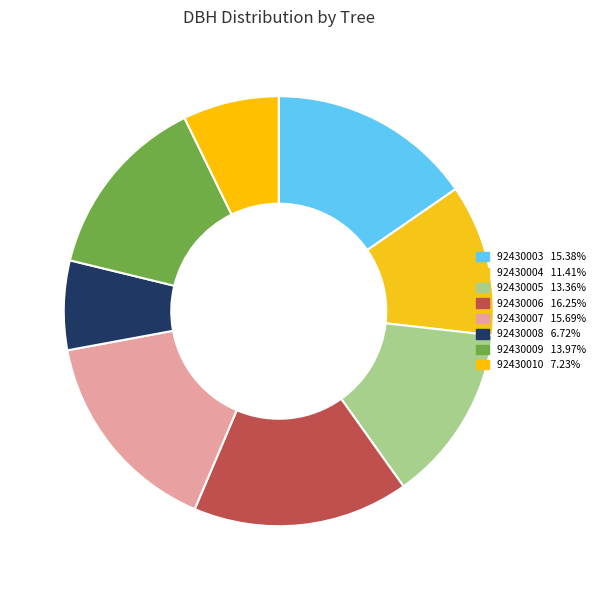

To the nearest percent, what is the combined percentage of 92430009 and 92430010?

21%